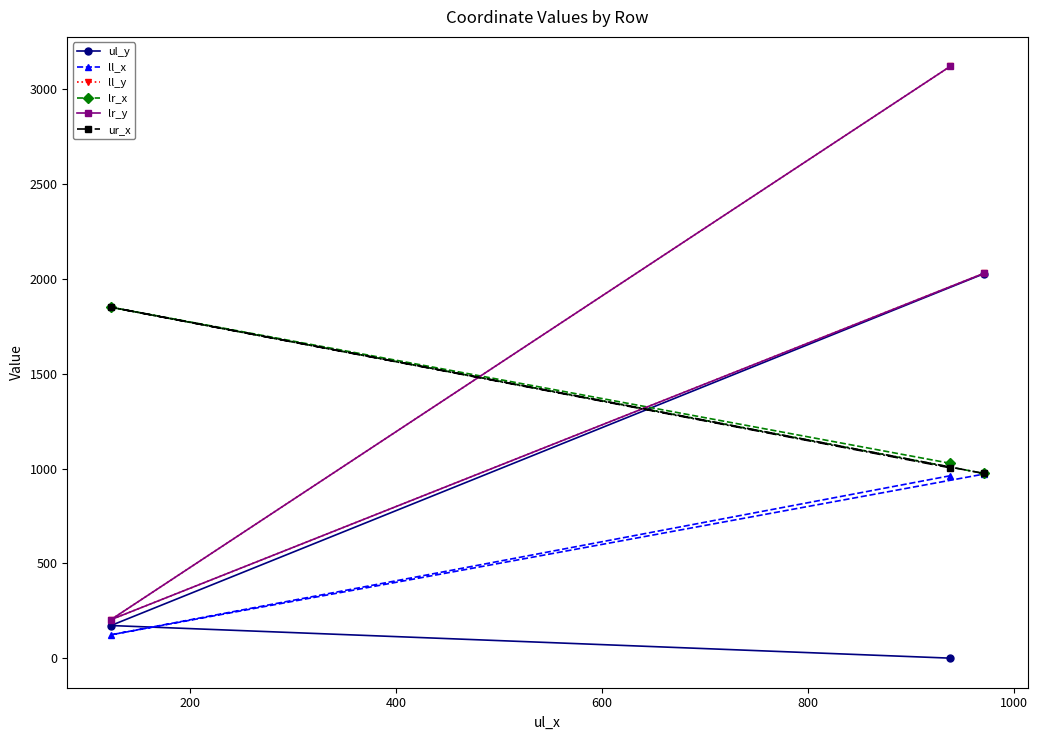

Count the ll_y values in the range 203 to 3121.

3